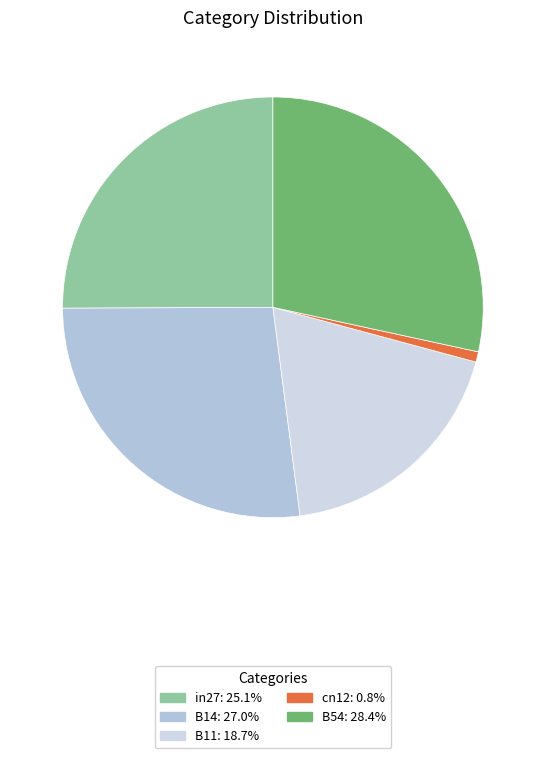

Count the number of slices in the pie.

5